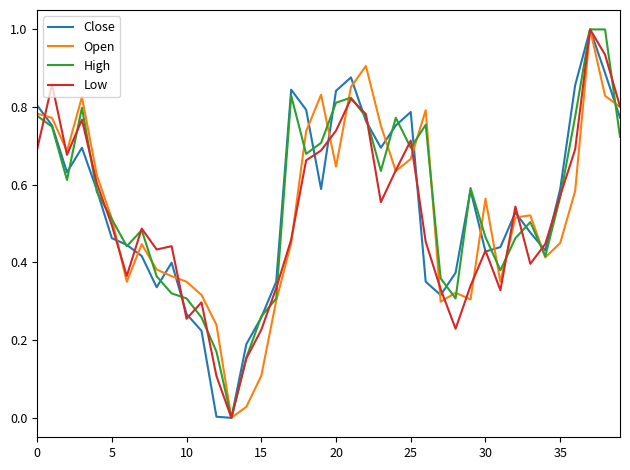

What is the maximum value shown in the chart?

1.0